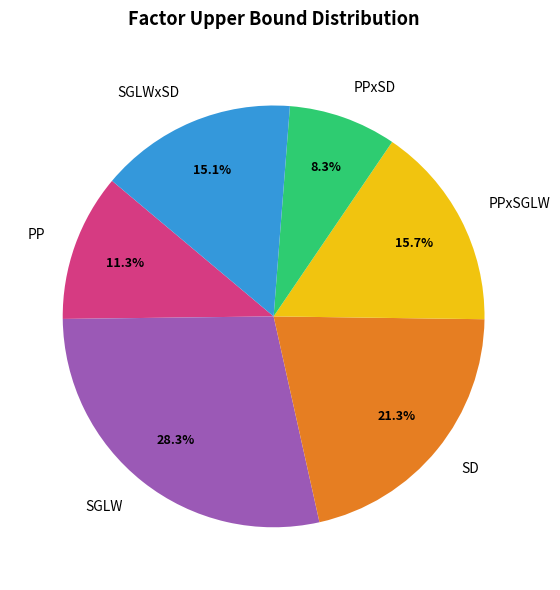

To the nearest percent, what portion does PPxSD represent?

8%